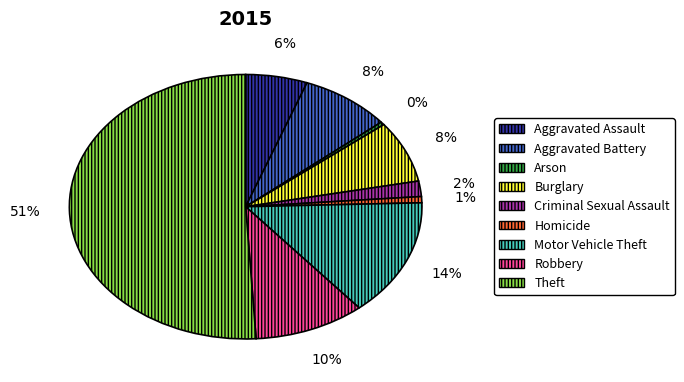

How many slices are in this pie chart?

9